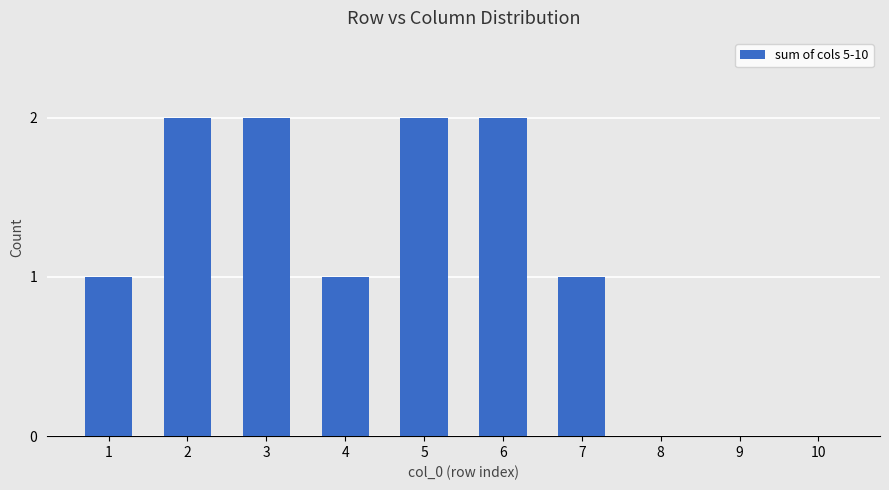

What is the change in value from 4 to 5?

+1